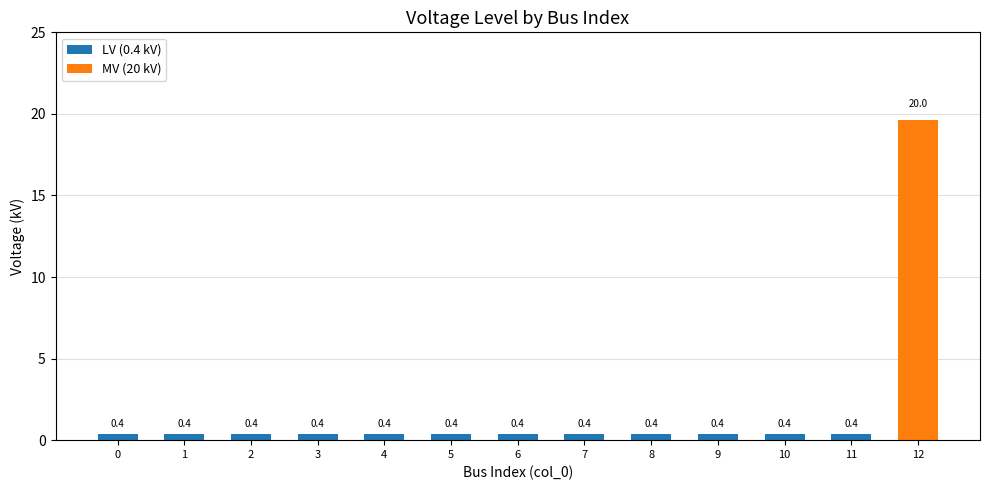

How many LV (0.4 kV) values are between 0 and 1?

13